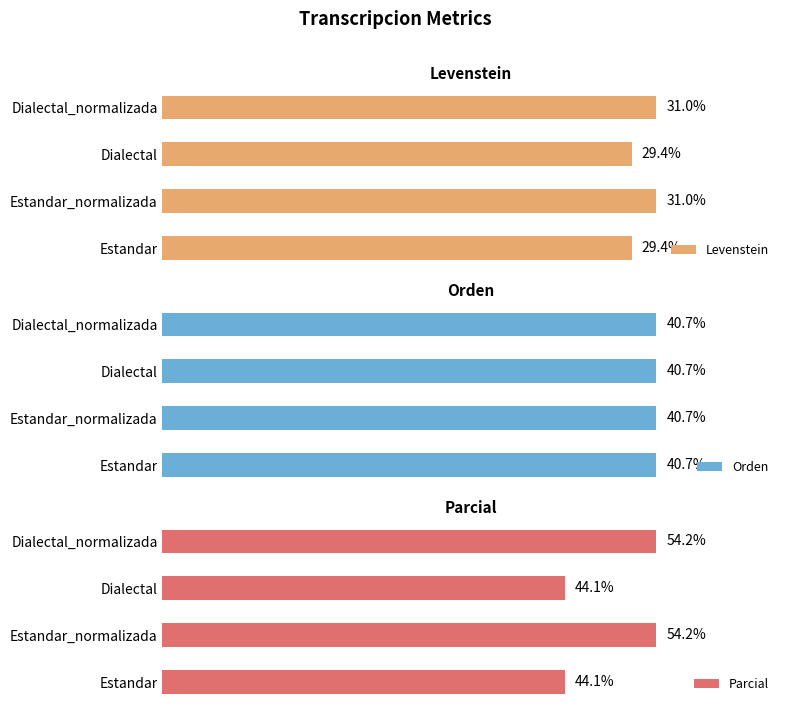

How many bars are there in total?

12